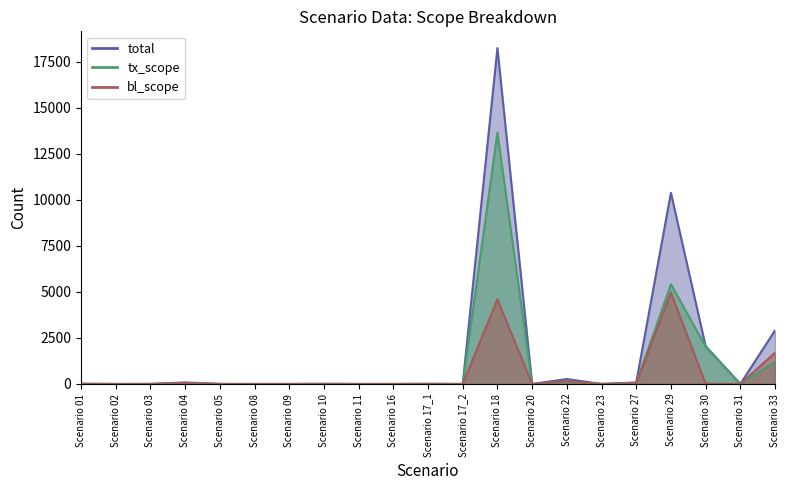

True or false: tx_scope and total intersect in this chart.

False